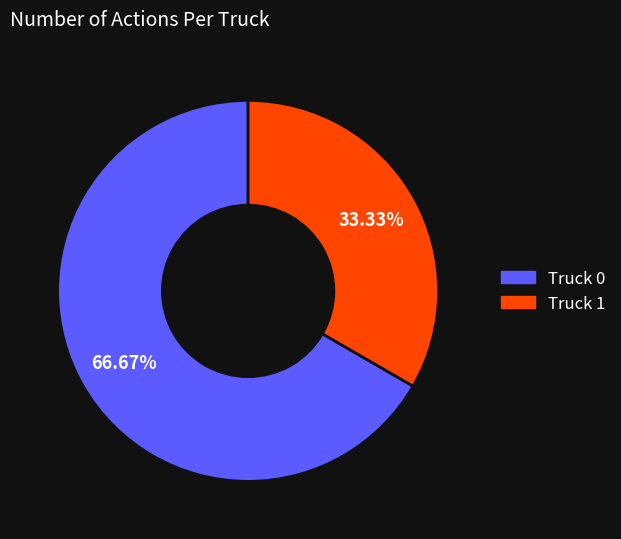

How many segments does this pie chart have?

2